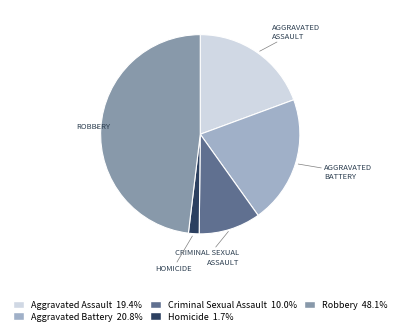

Does Homicide account for over 50% of the chart?

No